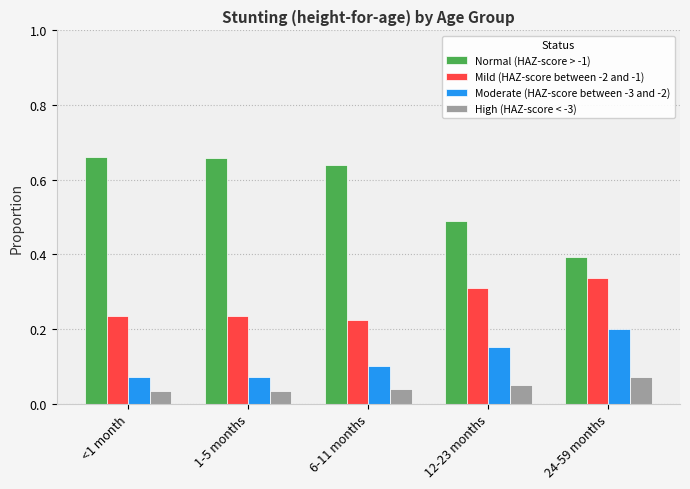

What is the sum of all Mild (HAZ-score between -2 and -1) values?

1.3